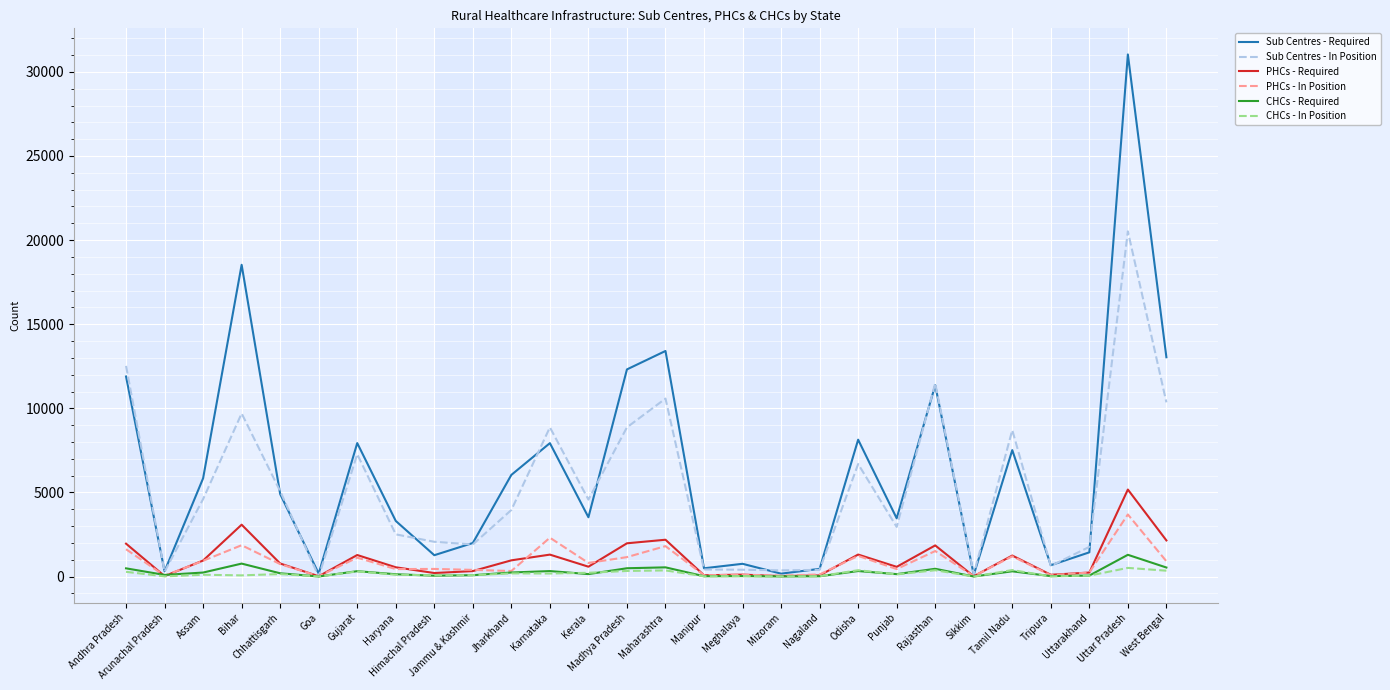

What is the greatest value displayed?

31037